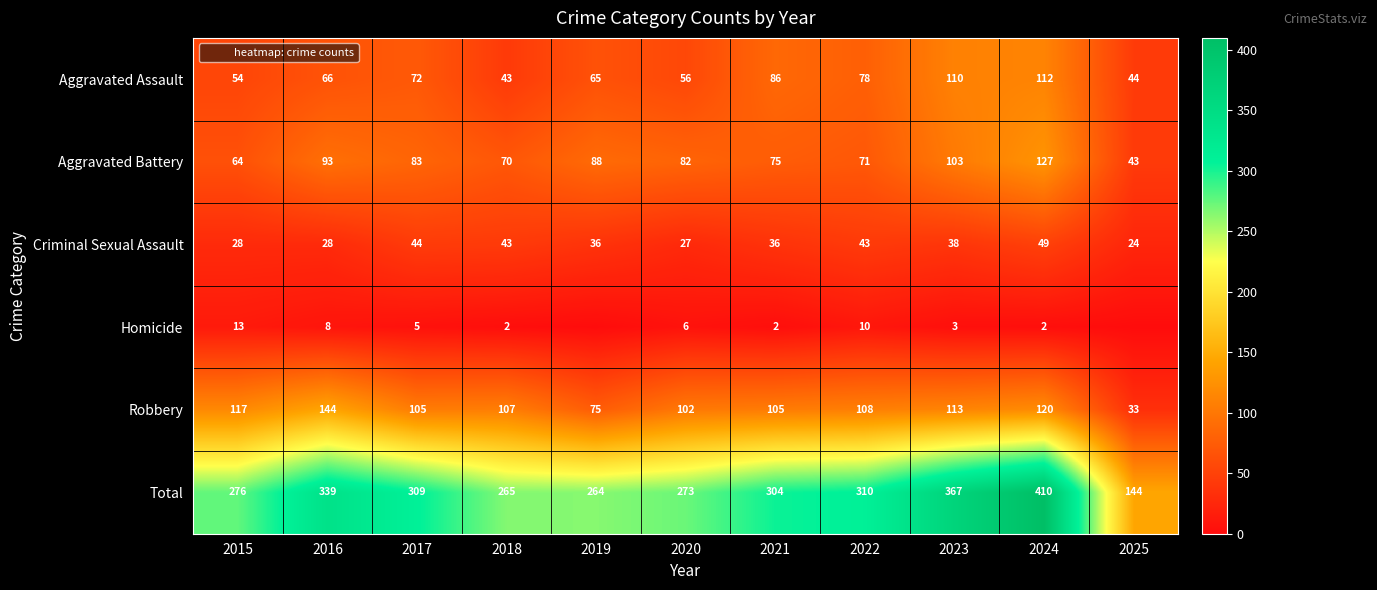

What is the sum of the Criminal Sexual Assault values at 2020 and 2018?

70